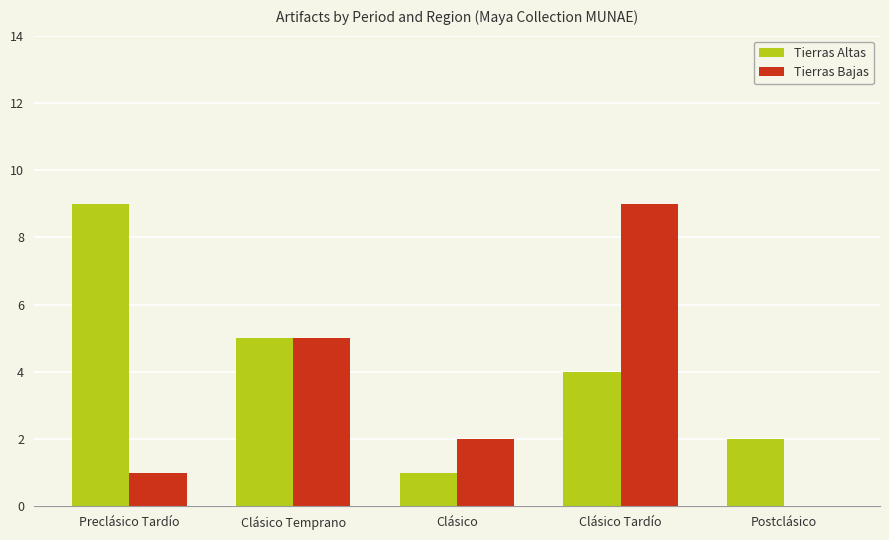

Which category has the highest value in the Tierras Bajas series?

Clásico Tardío